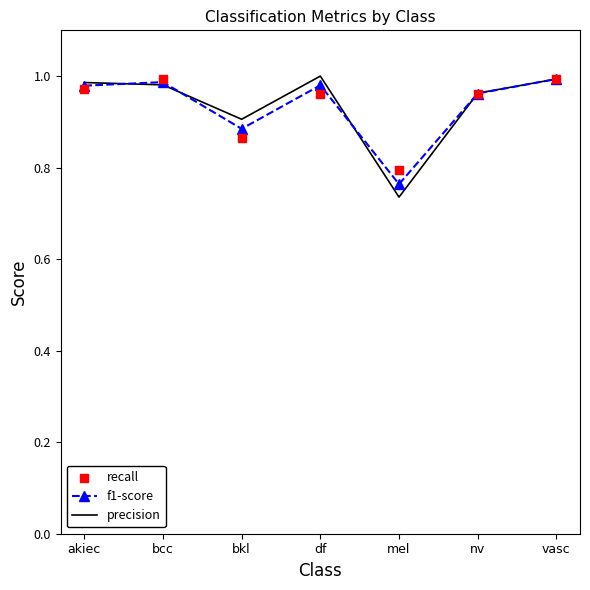

Which series contains the lowest Y value?

precision